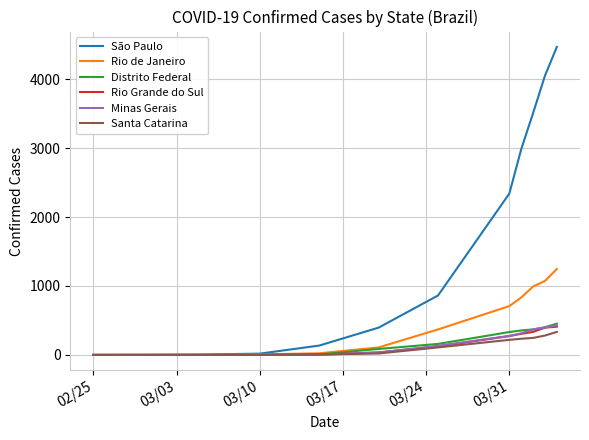

What is the maximum value for Rio de Janeiro?

1246